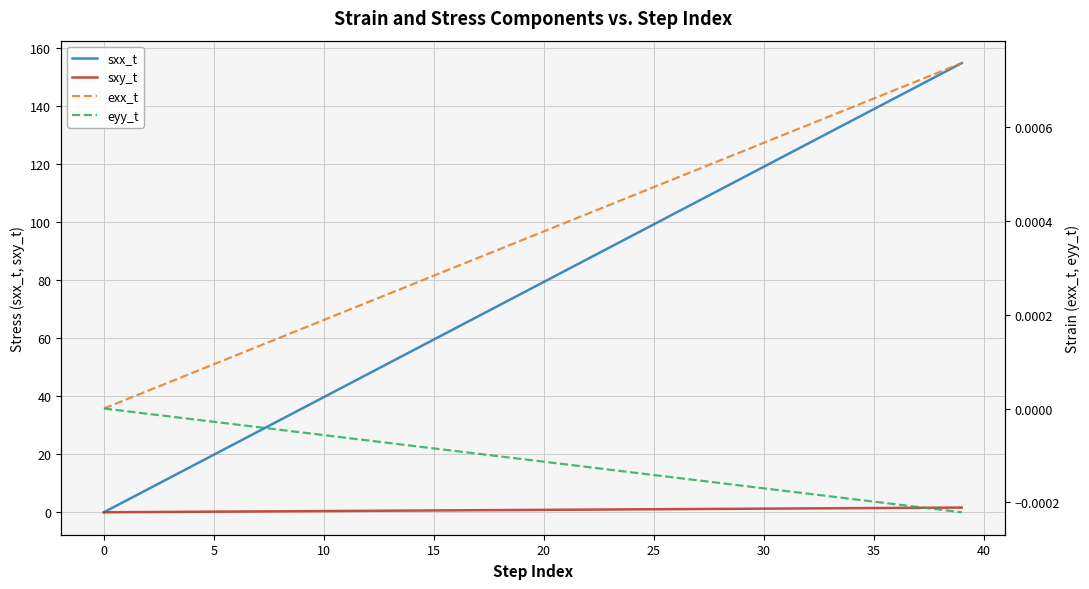

Rank the series by their maximum value, from lowest to highest.

eyy_t, exx_t, sxy_t, sxx_t